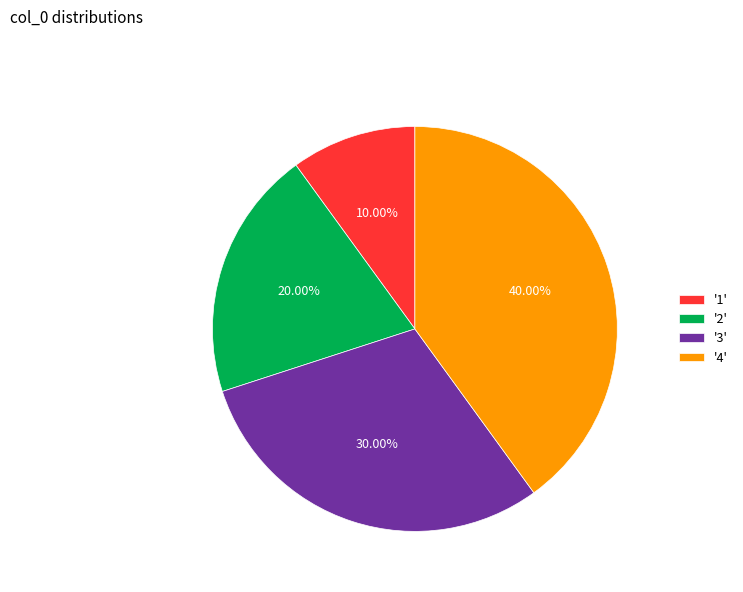

To the nearest percent, what is the average slice percentage?

25%